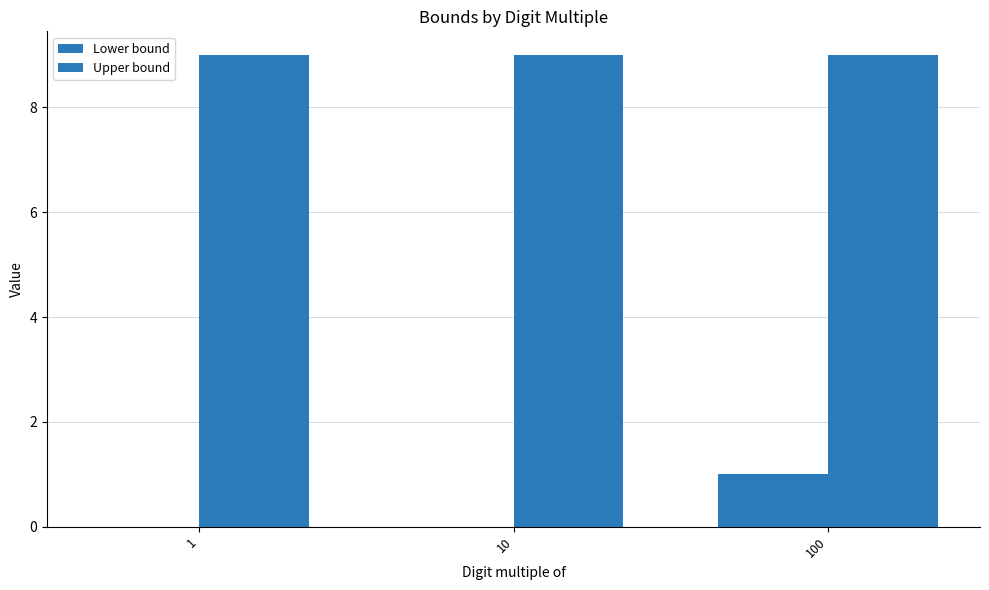

Between 1 and 100, which series saw the biggest shift?

Lower bound